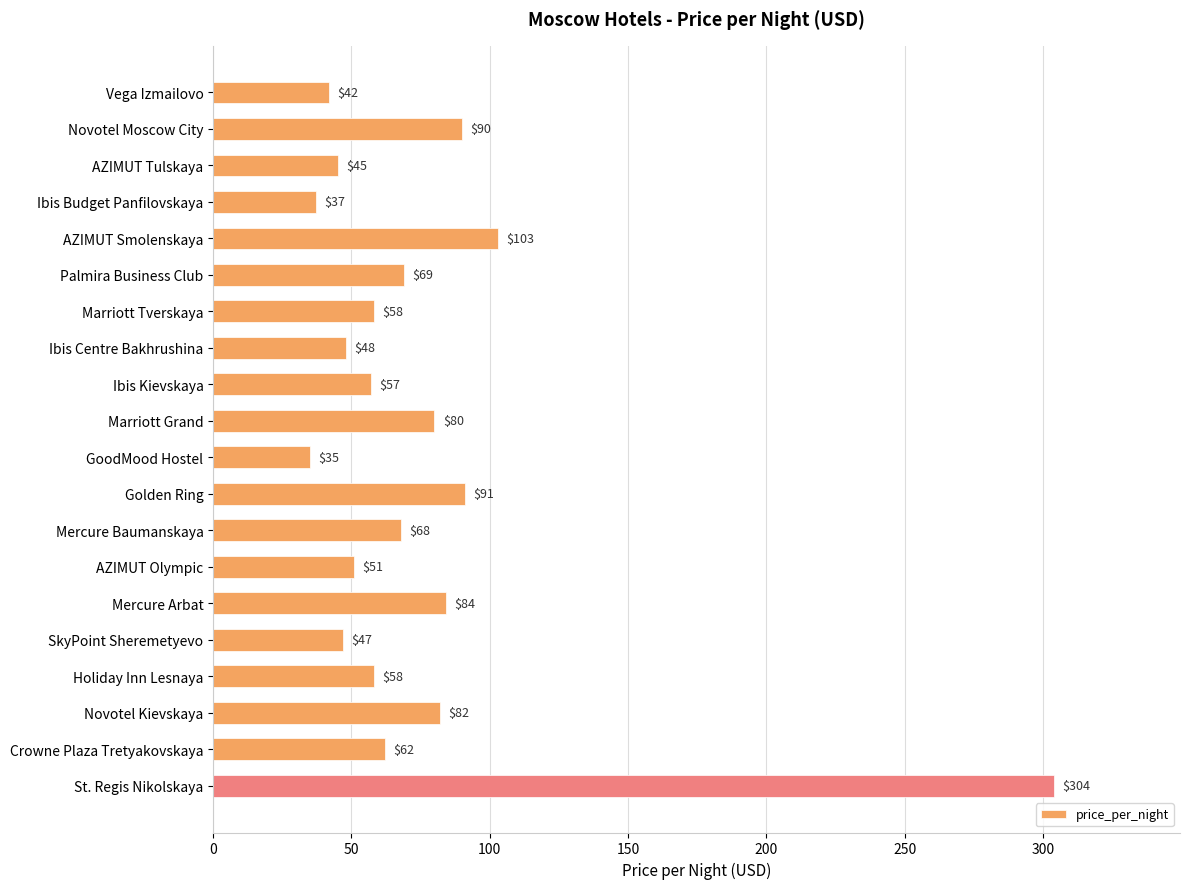

What is the change in value from Golden Ring to AZIMUT Olympic?

-40